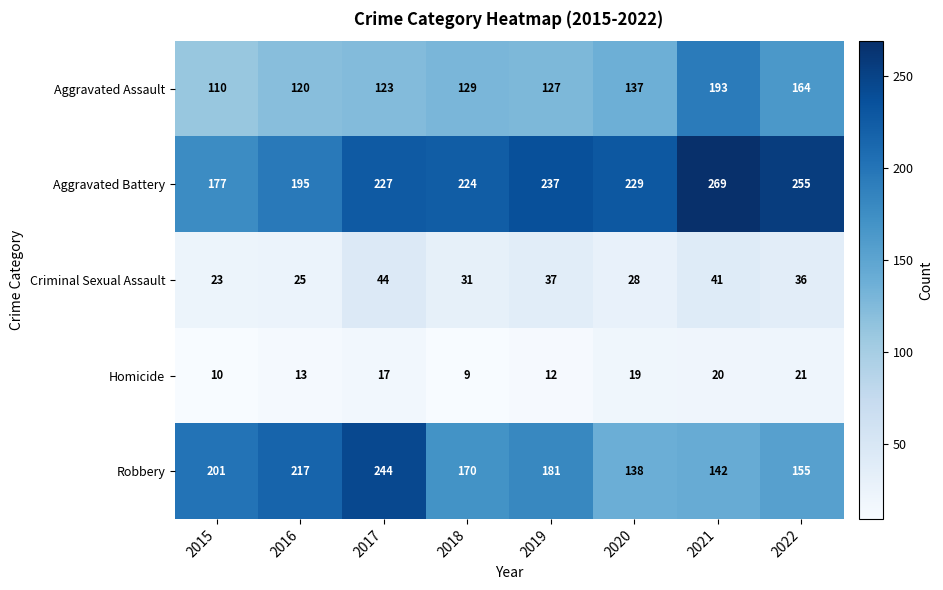

Which category has the highest value across all series?

2021